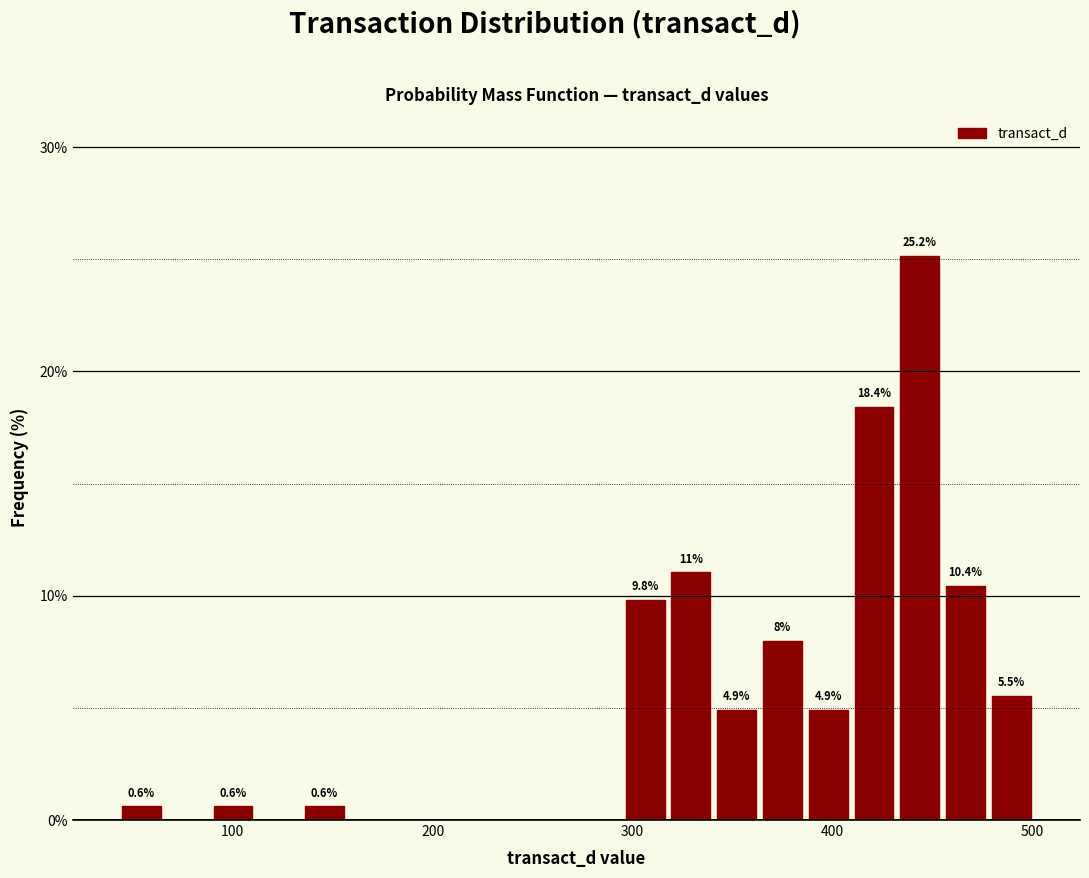

Read against the x-axis, roughly where is the centre of the tallest bar?

440